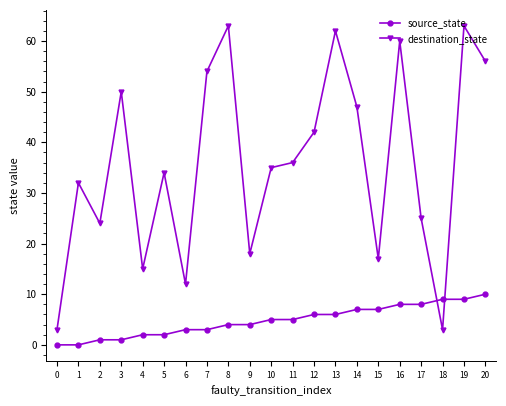

At 0, list the series in order from smallest to largest.

source_state, destination_state